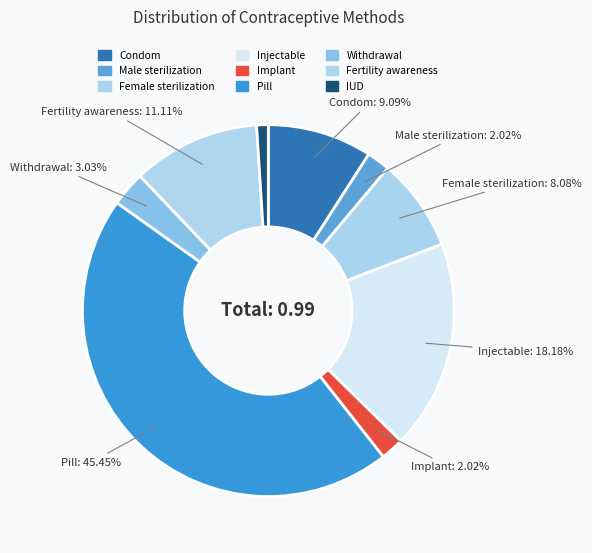

Is it true that Implant is 16% of the pie?

False